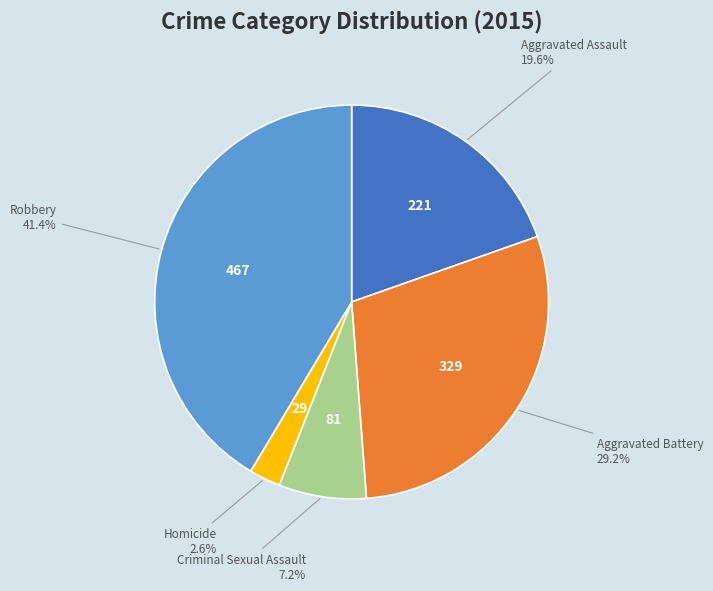

Count the number of slices in the pie.

5